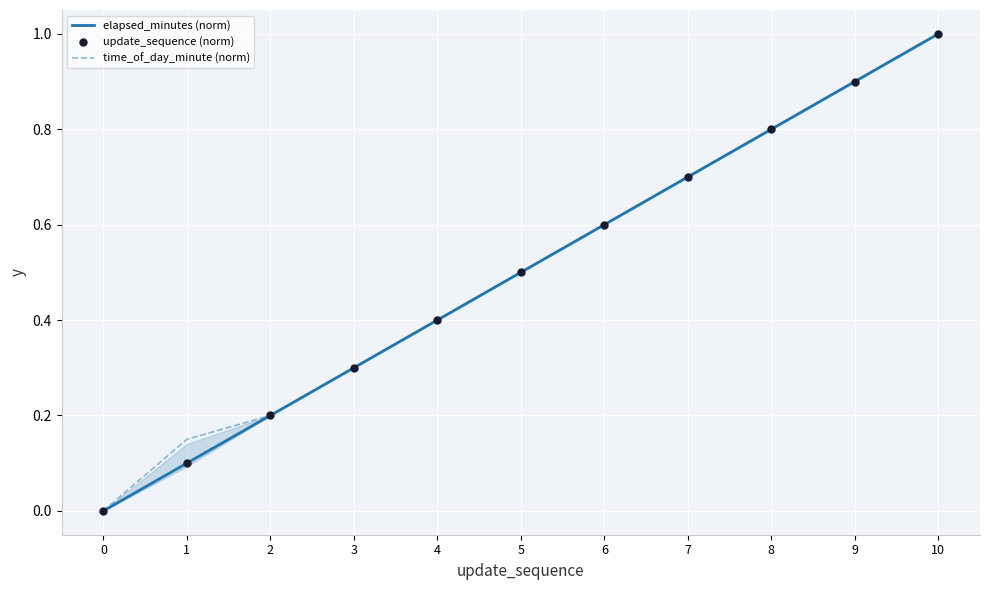

What are all the series names shown in the legend?

elapsed_minutes (norm), time_of_day_minute (norm), update_sequence (norm)